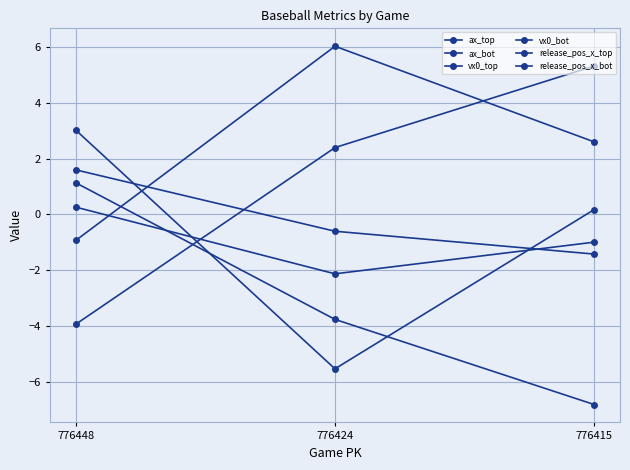

How many data points in ax_bot are less than -3?

2